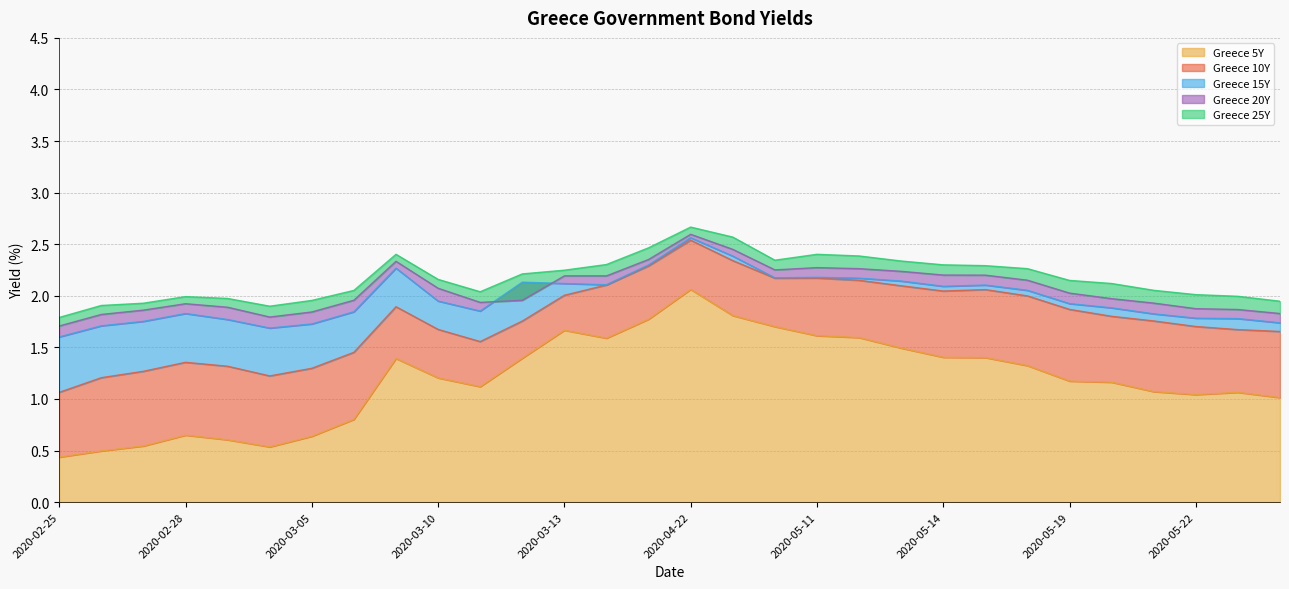

True or false: Greece 10Y and Greece 20Y cross at least once.

False